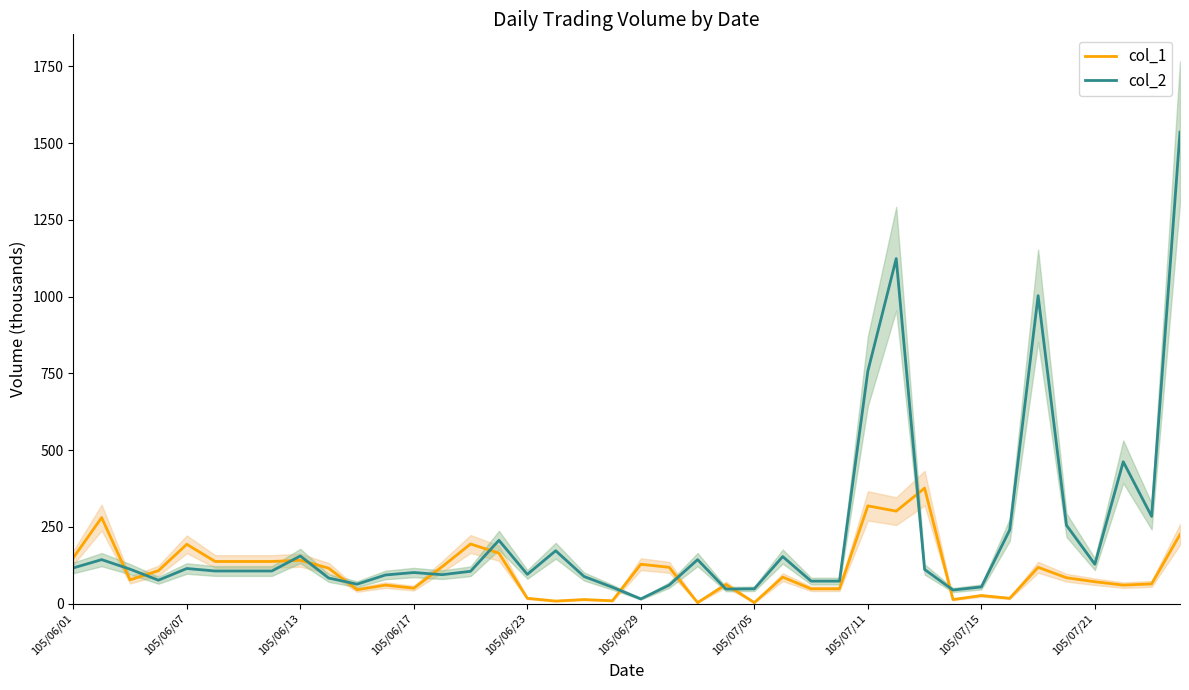

In col_1, how many points are lower than both neighbors (excluding endpoints)?

11